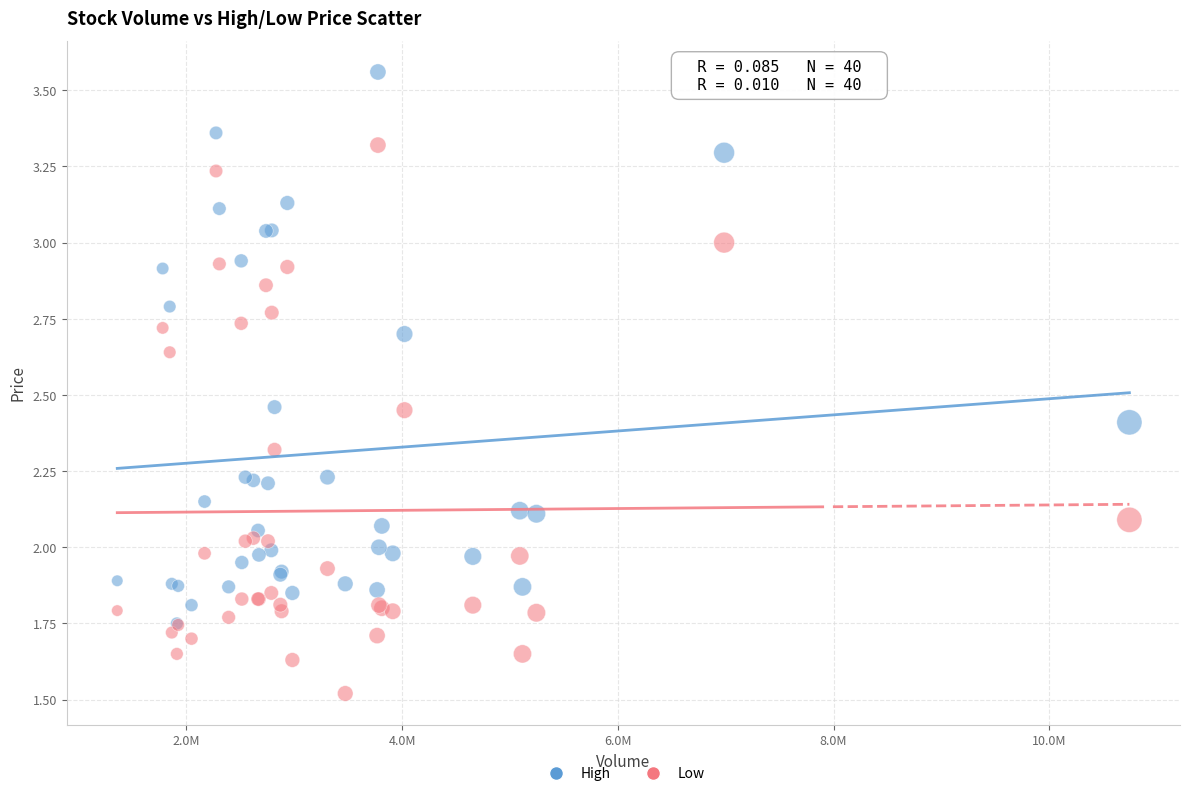

What are all the series names shown in the legend?

High, Low